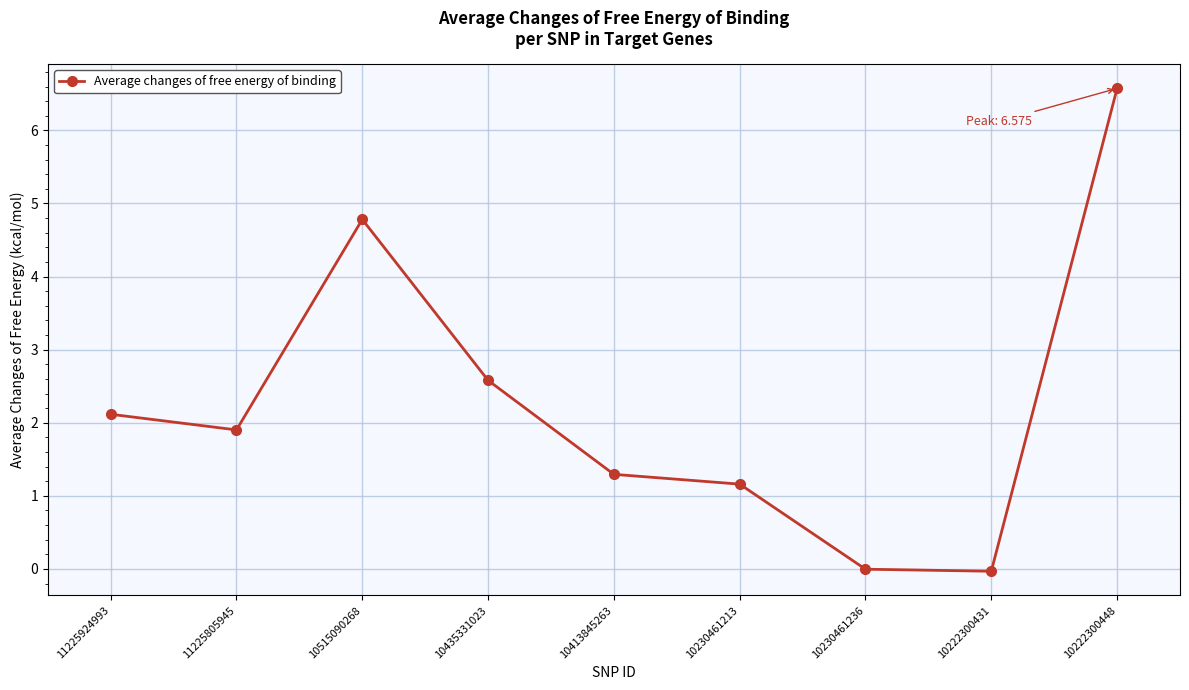

True or false: there are more than 1 points higher than both neighbors.

False